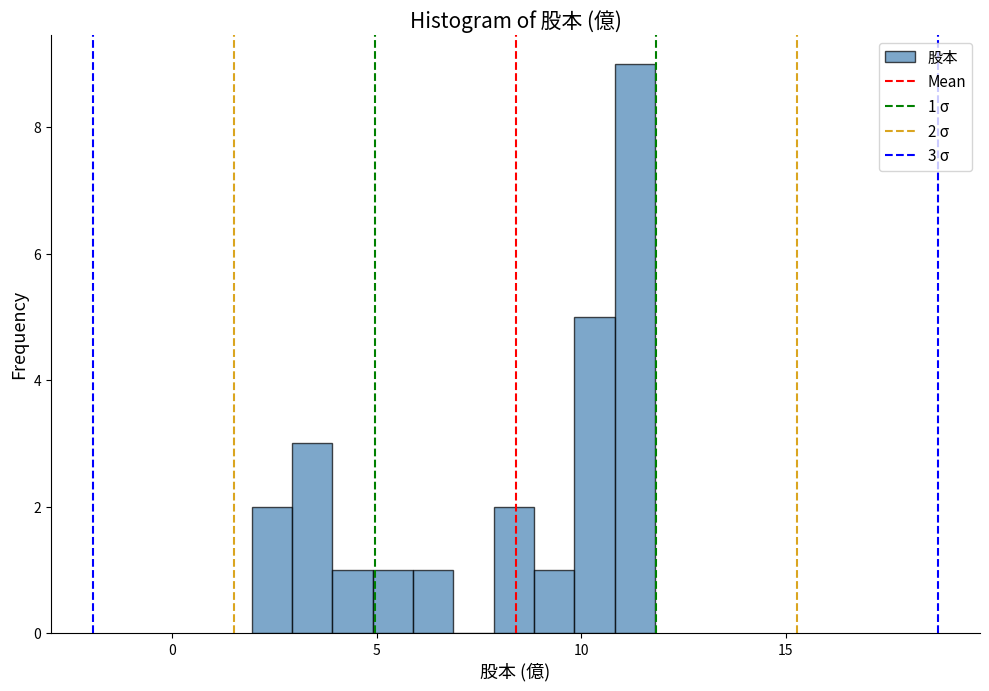

Around what value on the x-axis is the tallest bar? Give the approximate position of its centre, as read against the axis.

11.5